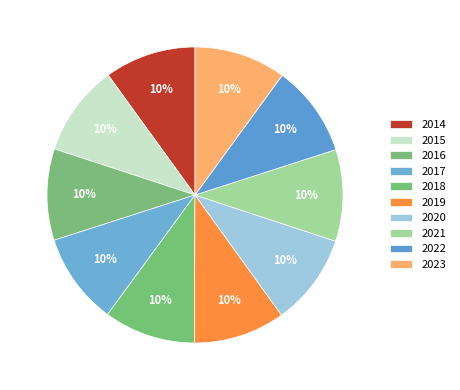

True or false: 2015 accounts for 1% of the total.

False